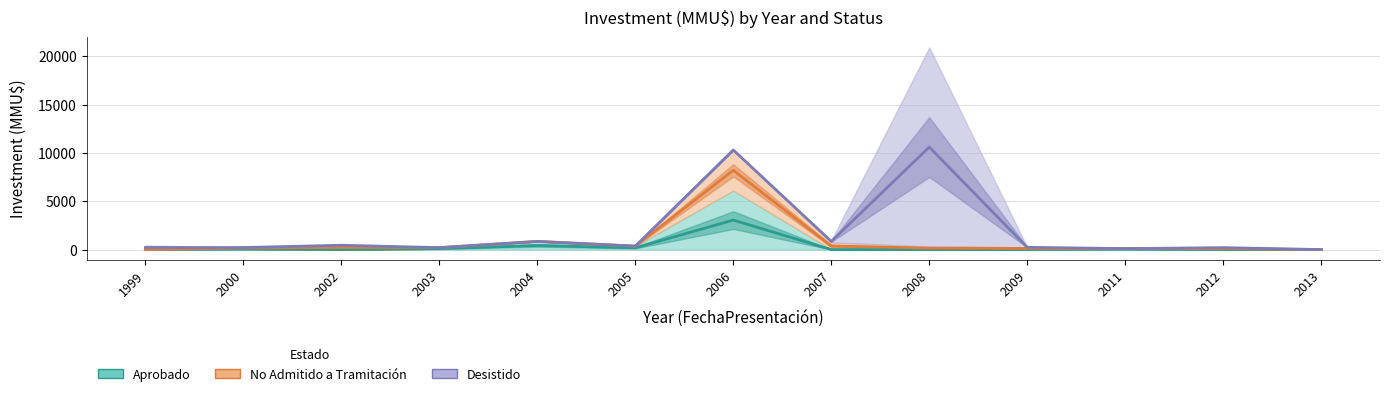

How many data points does each series have?

13